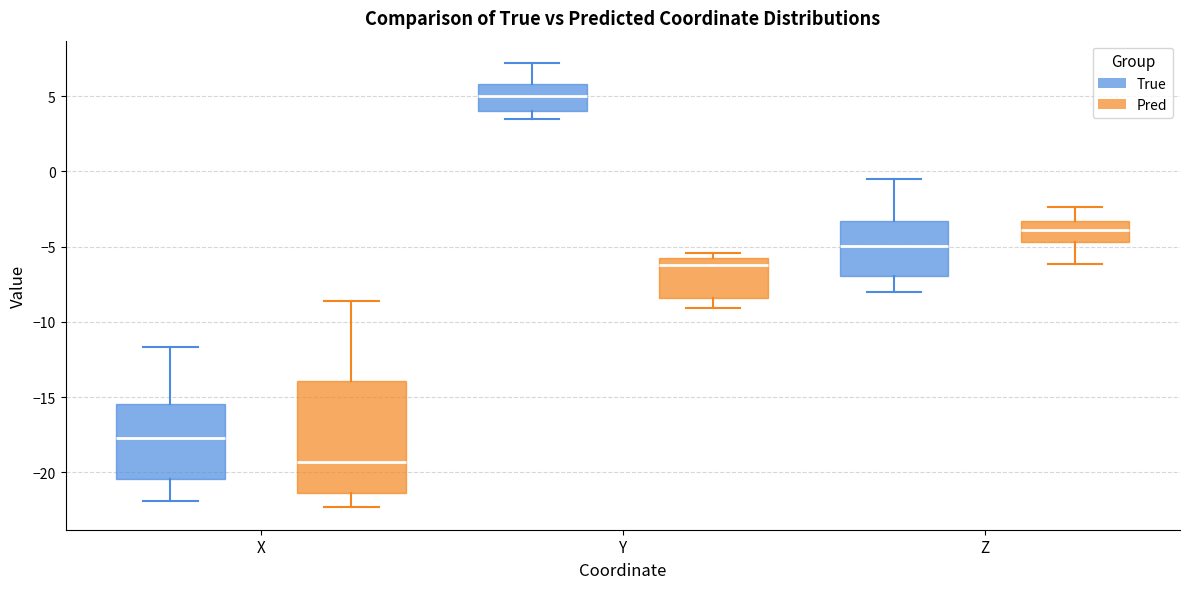

Comparing the boxes themselves (not the whiskers), which one is the tallest?

X (Pred)